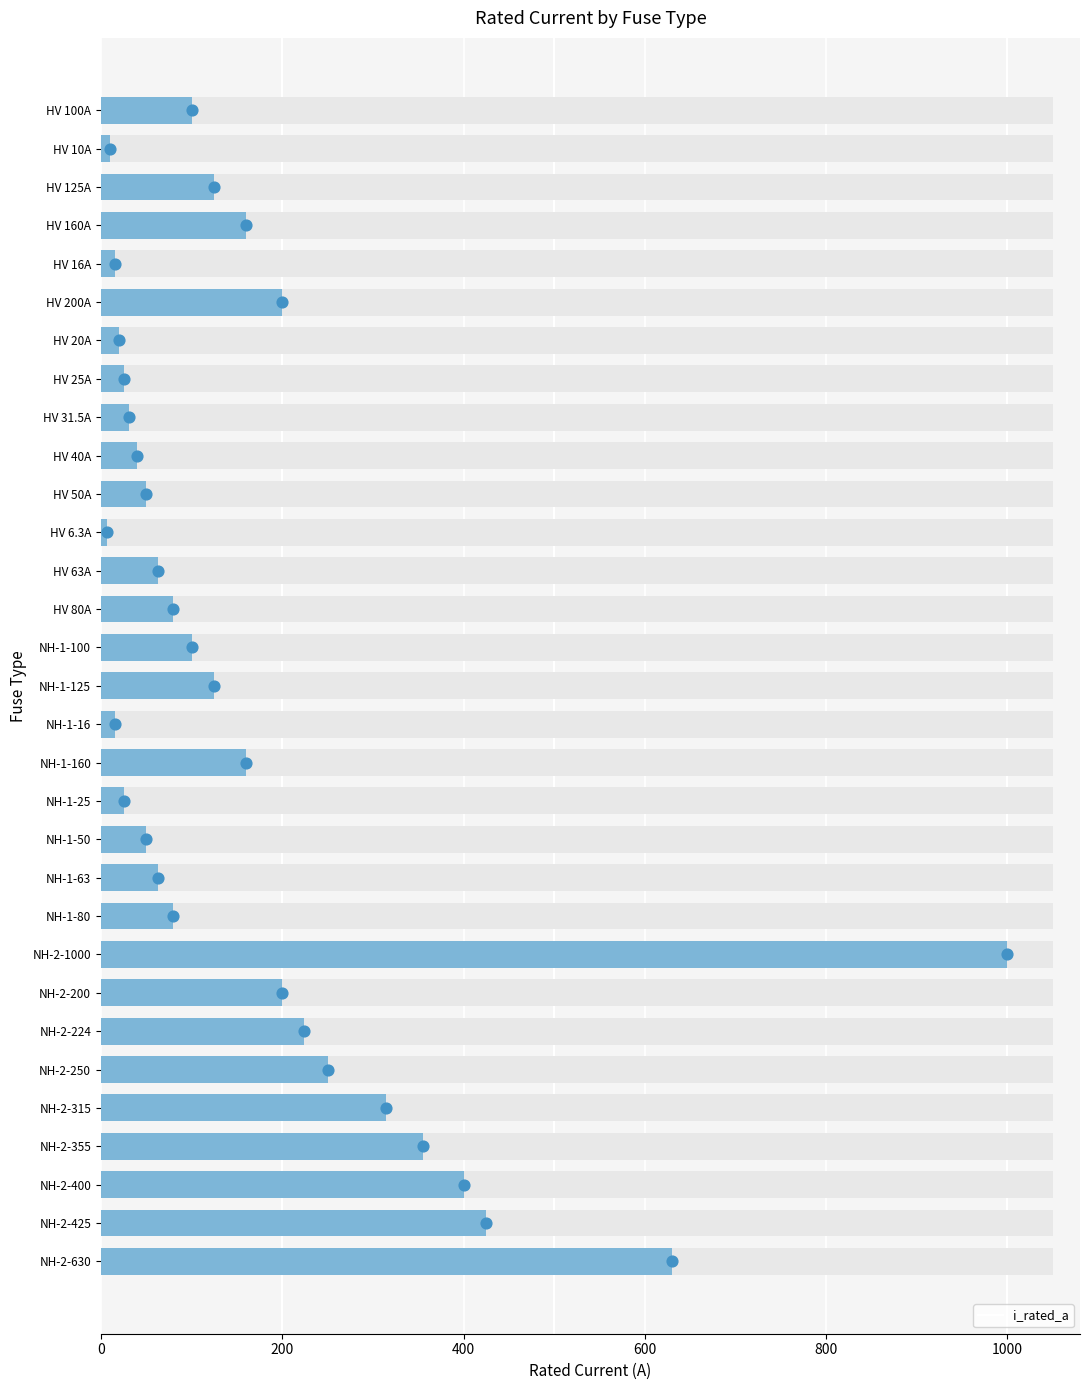

What is the change in value from HV 63A to NH-2-200?

+137.0